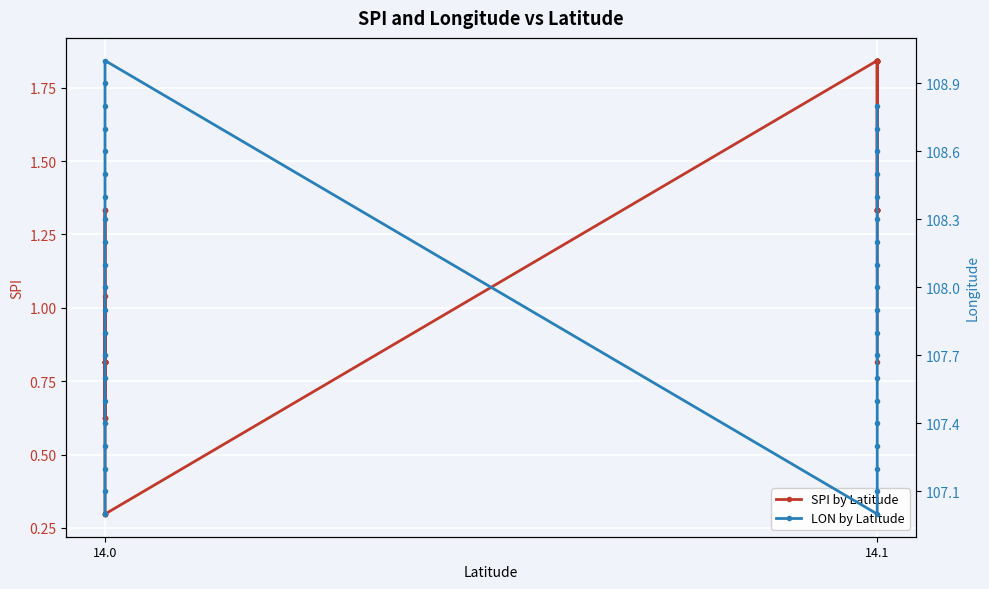

Reading left to right, what are all the values shown in this chart?

SPI by Latitude: 0.8	0.8	1.0	0.8	0.8	0.8	0.8	0.8	1.3	1.3	0.8	0.6	0.8	0.6	0.8	0.8	0.8	0.6	0.3	0.3	0.3	1.8	1.8	1.8	1.8	1.8	1.3	1.3	1.3	1.3	1.3	1.3	1.3	1.8	1.8	1.8	1.8	1.8	1.3	0.8
LON by Latitude: 107.0	107.1	107.2	107.3	107.4	107.5	107.6	107.7	107.8	107.9	108.0	108.1	108.2	108.3	108.4	108.5	108.6	108.7	108.8	108.9	109.0	107.0	107.1	107.2	107.3	107.4	107.5	107.6	107.7	107.8	107.9	108.0	108.1	108.2	108.3	108.4	108.5	108.6	108.7	108.8